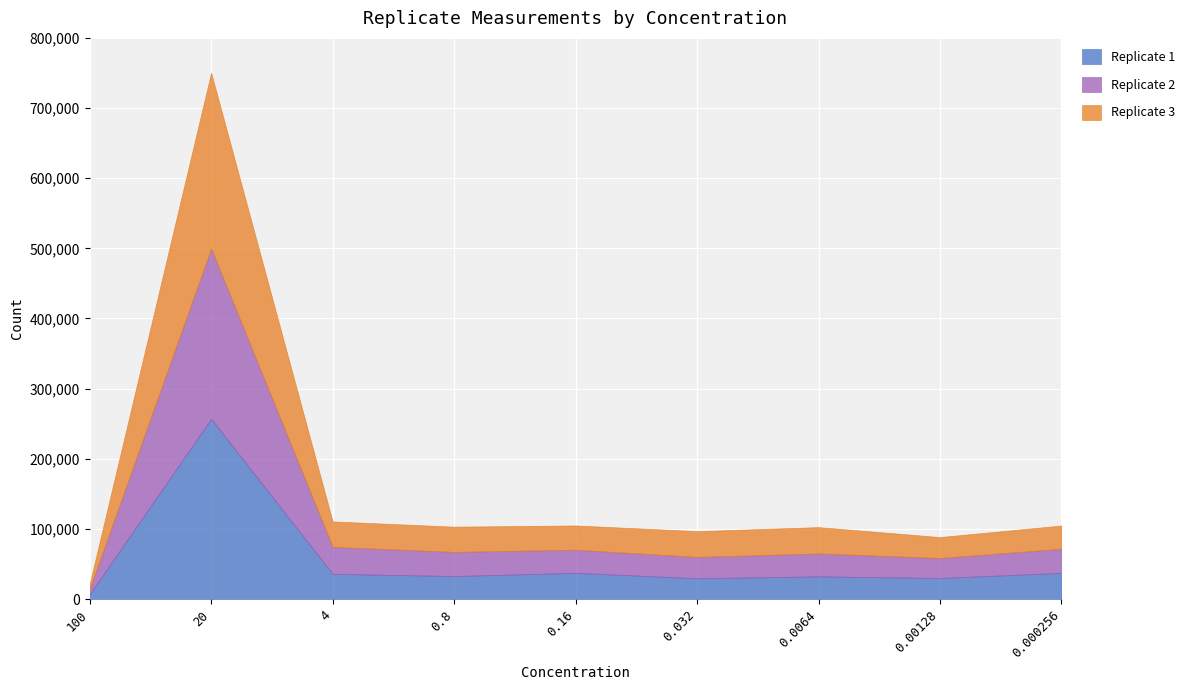

In Replicate 2, how many points are lower than both neighbors (excluding endpoints)?

2